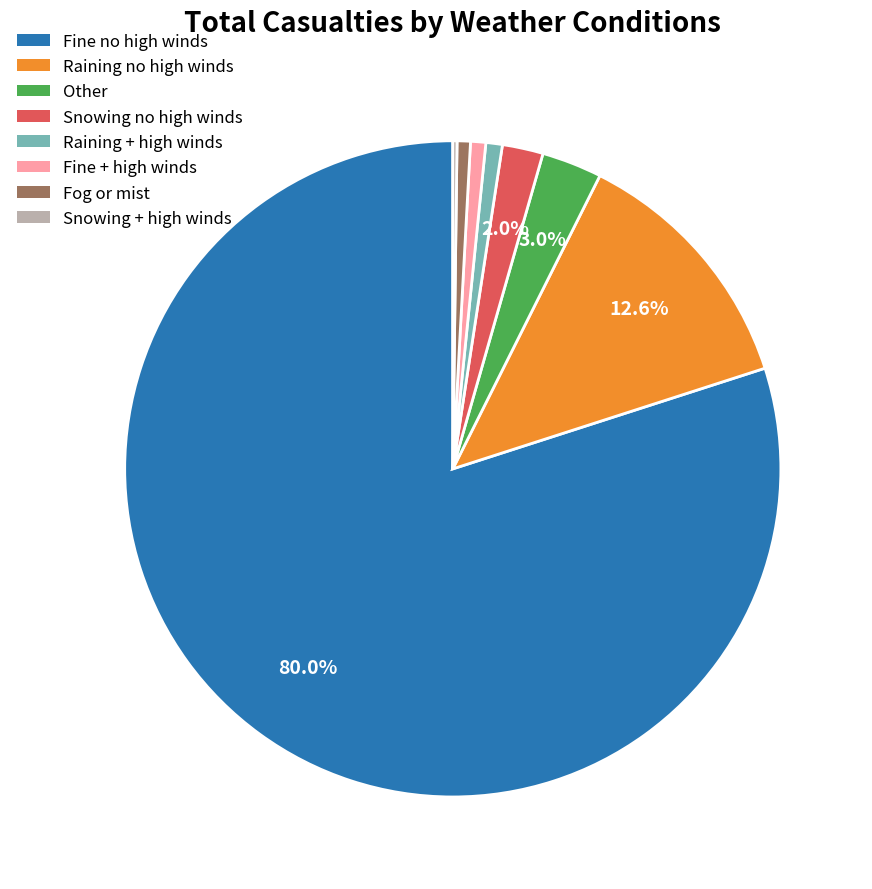

The Fog or mist slice represents 1% of the pie. True or false?

True